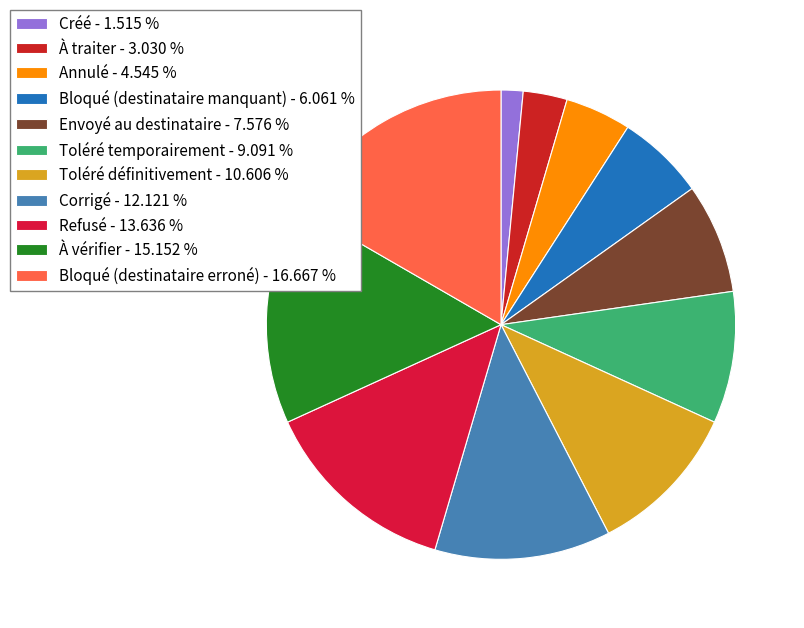

Which slice is the smallest?

Créé